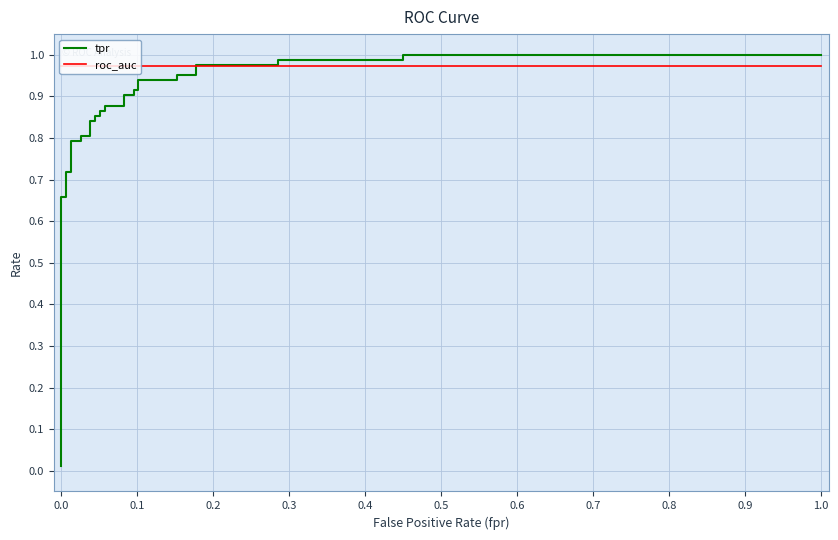

After their last crossing, which series has the higher values: roc_auc or tpr?

tpr